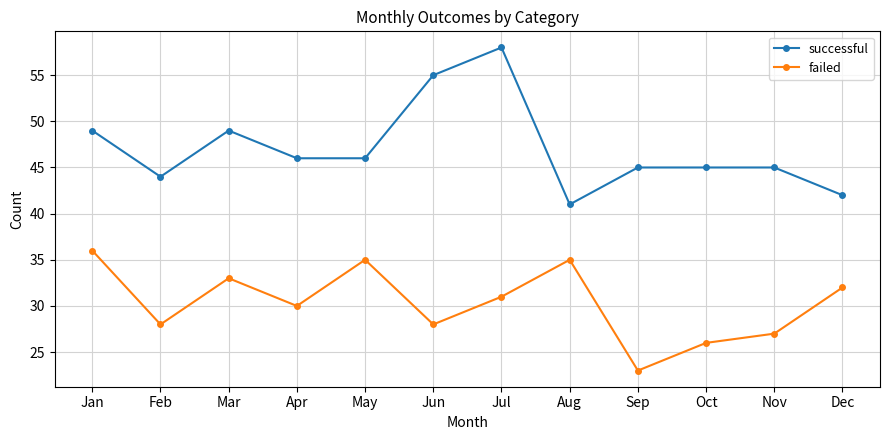

At which category is the sum across all series the highest?

Jul